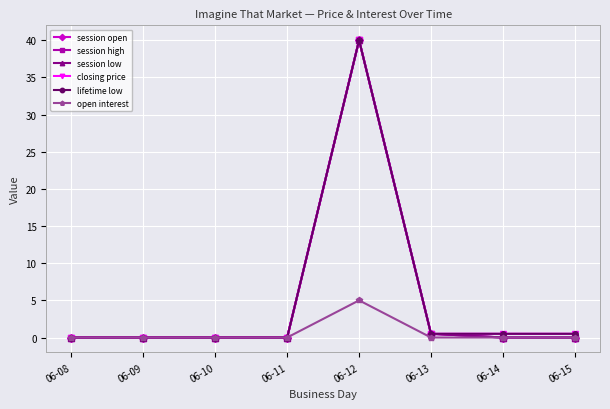

Is the value of lifetime low at 06-12 greater than the value of session high at 06-11?

Yes